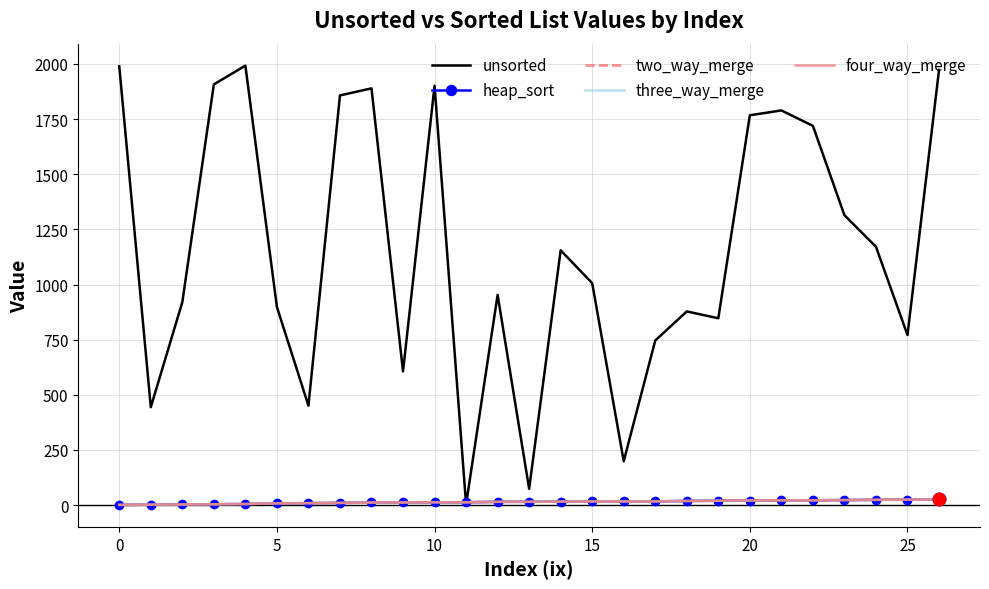

Which series has the largest total across all categories?

unsorted